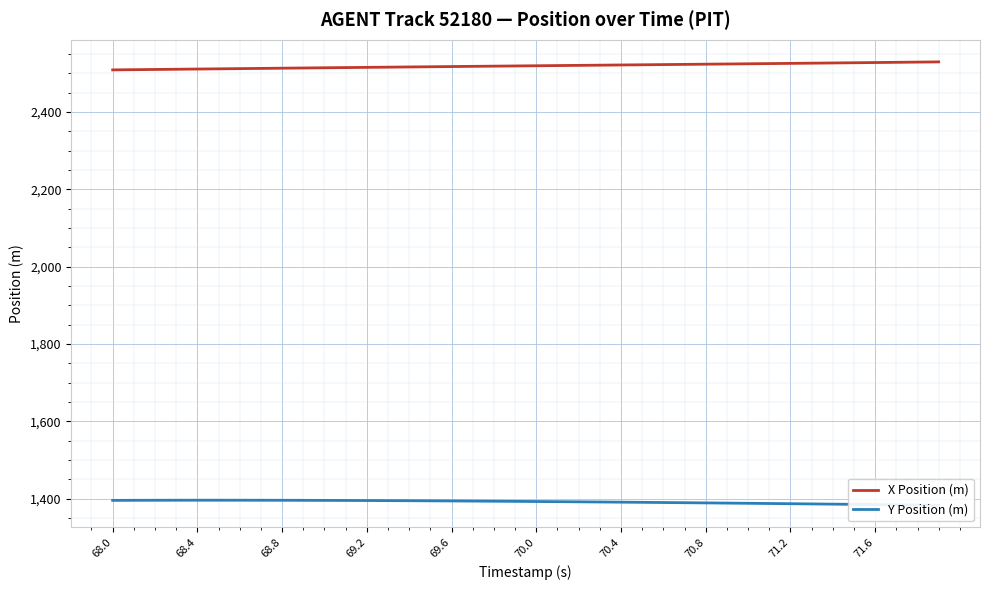

What is the lowest value of the X Position (m) series?

2508.9